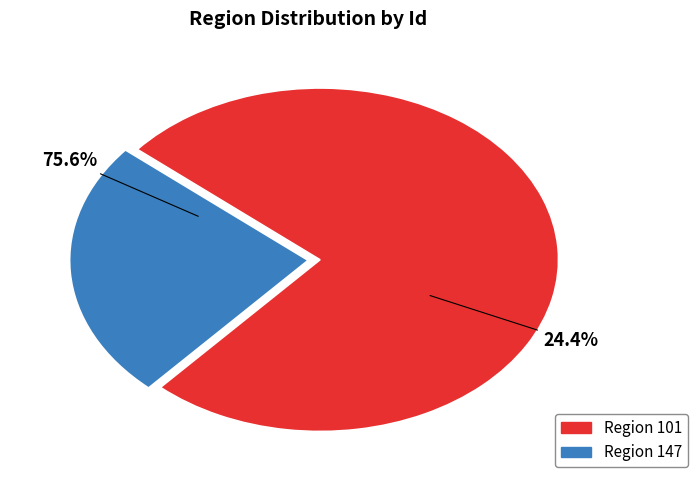

To the nearest percent, what is the difference between the largest and smallest slice percentages?

51%